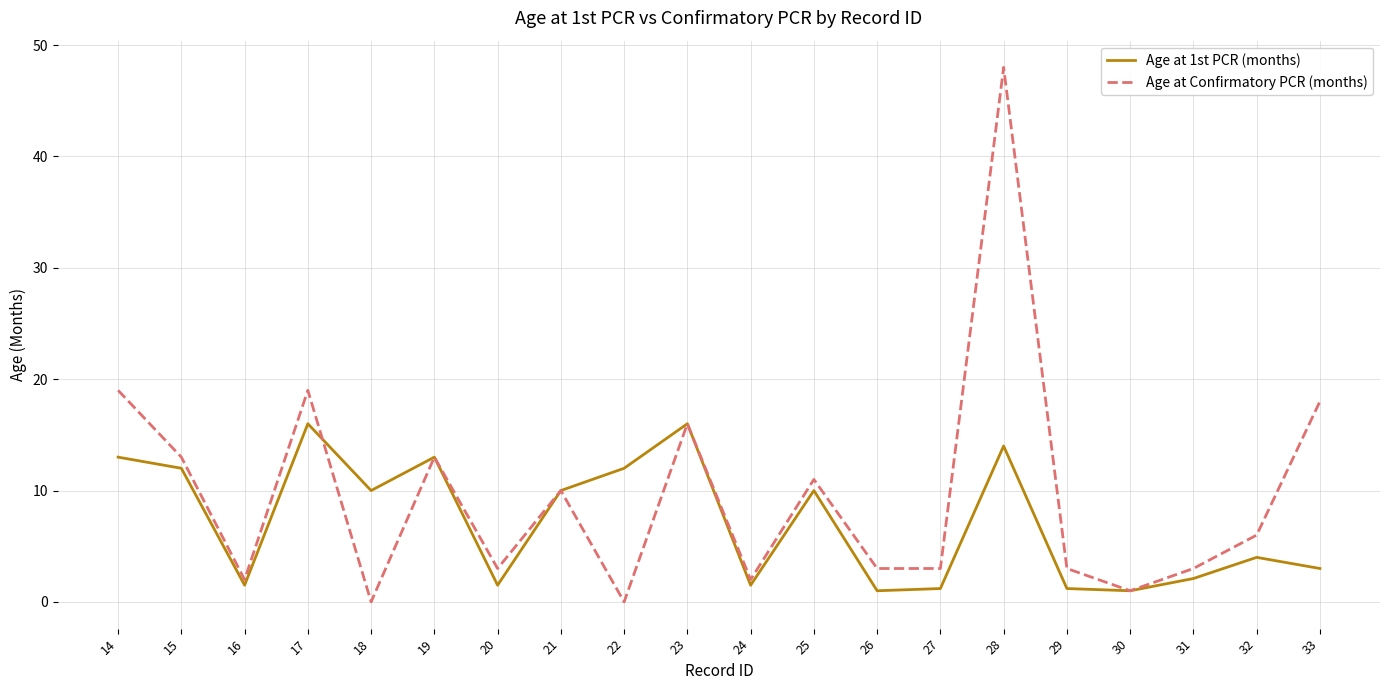

Does the chart have visible grid lines?

Yes